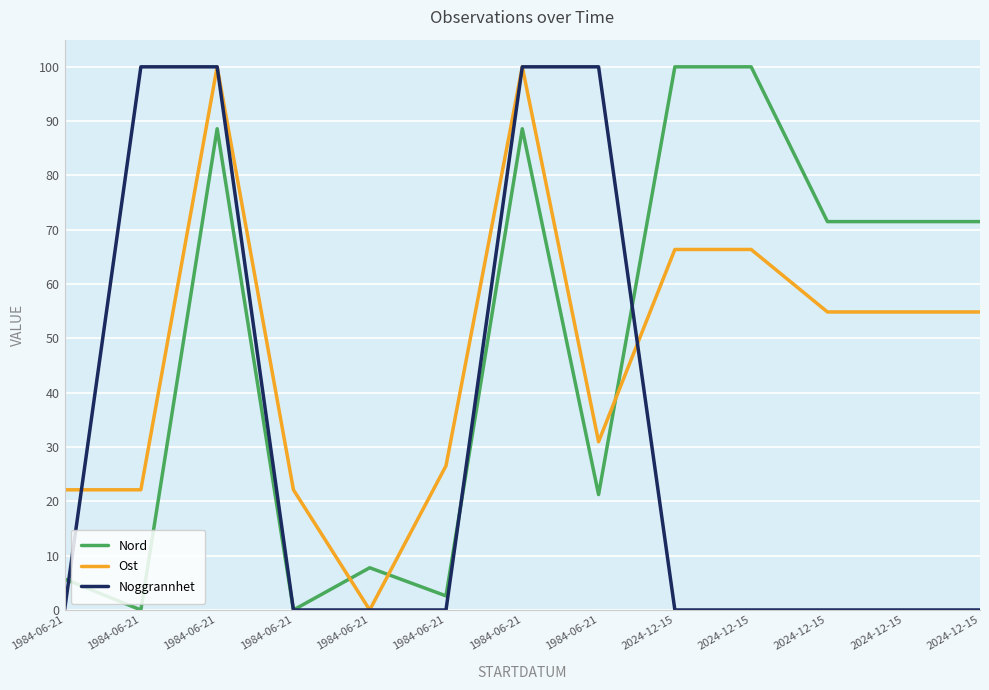

True or false: Ost has more than 1 points higher than both neighbors.

True